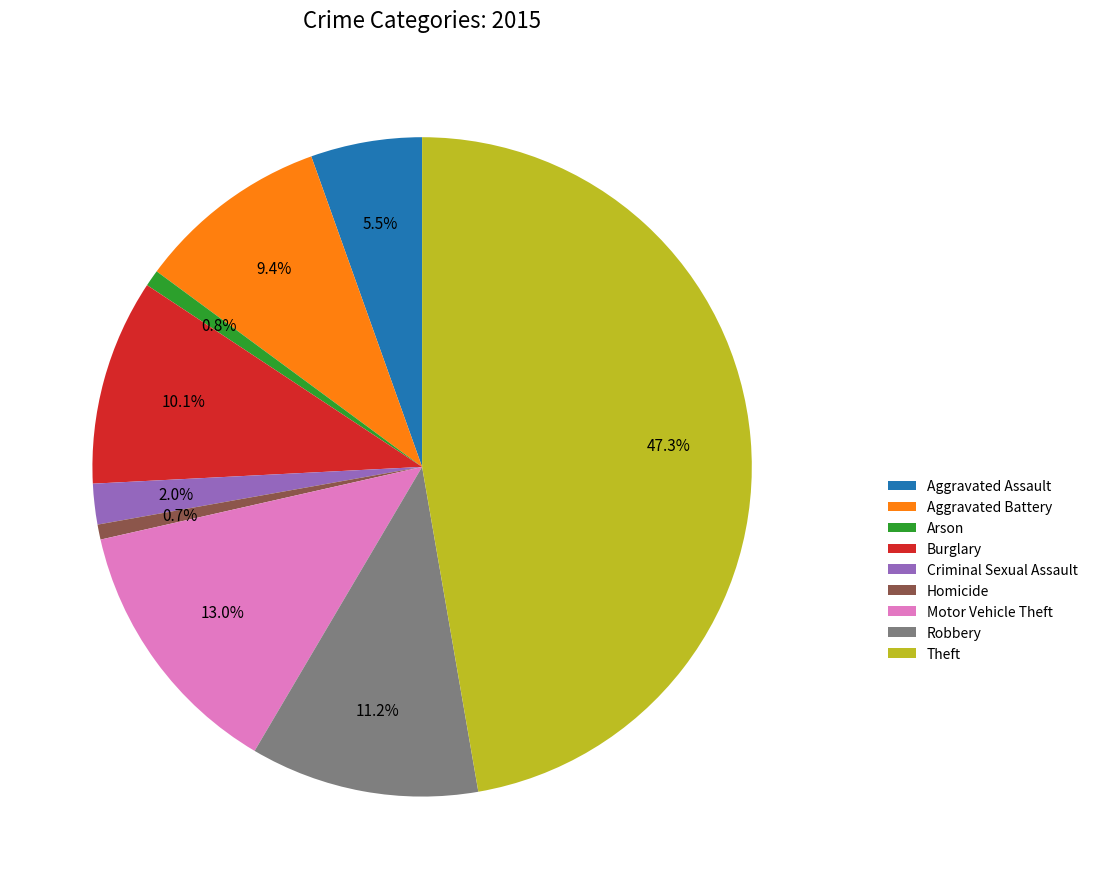

Count the number of slices in the pie.

9